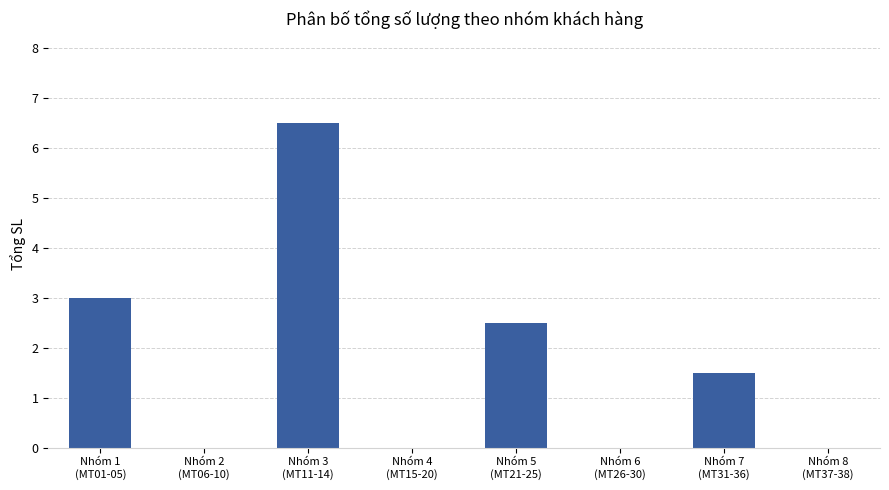

What is the maximum value shown in the chart?

6.5